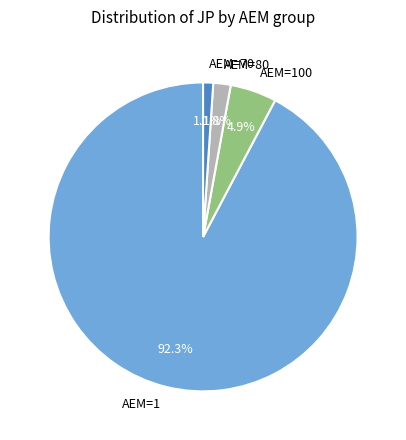

What is the smallest slice in the pie chart?

AEM=70